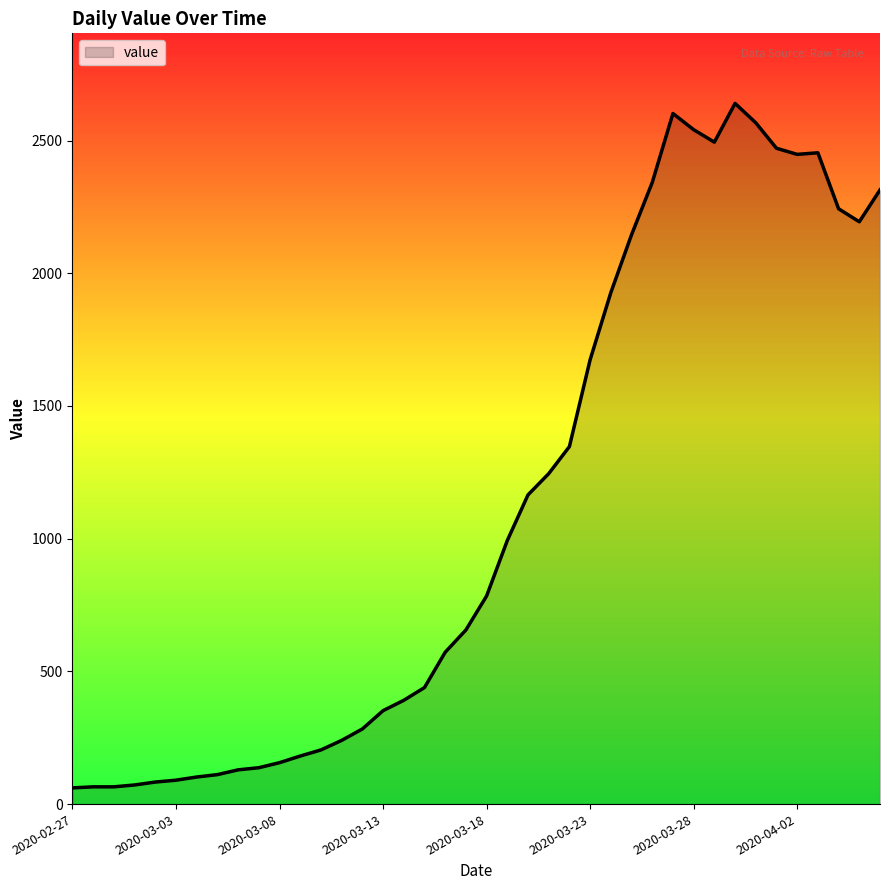

What is the minimum value shown in the chart?

61